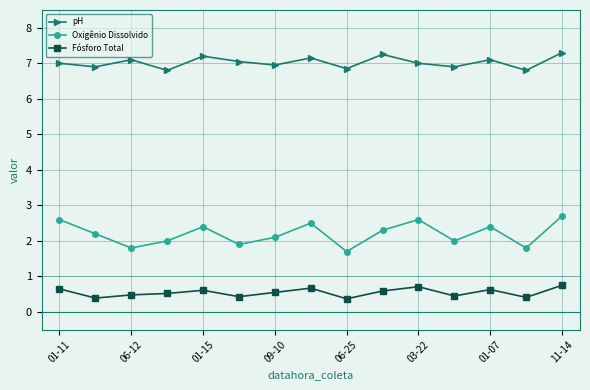

True or false: Fósforo Total and Oxigênio Dissolvido intersect in this chart.

False